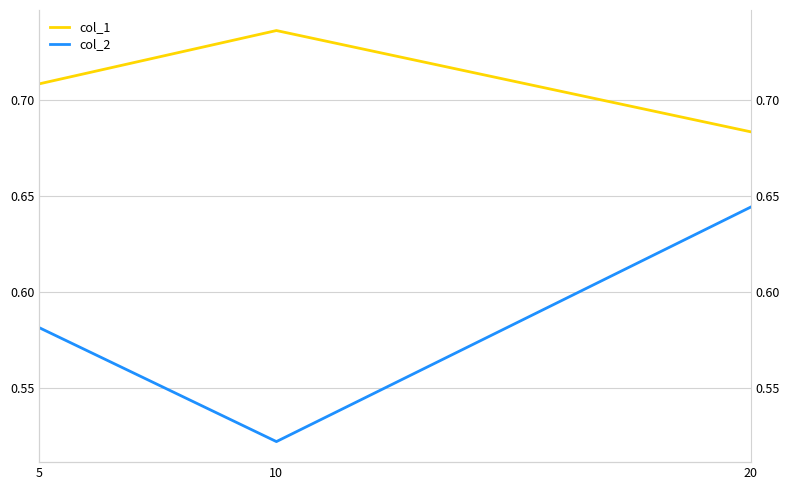

Does the chart have visible grid lines?

Yes